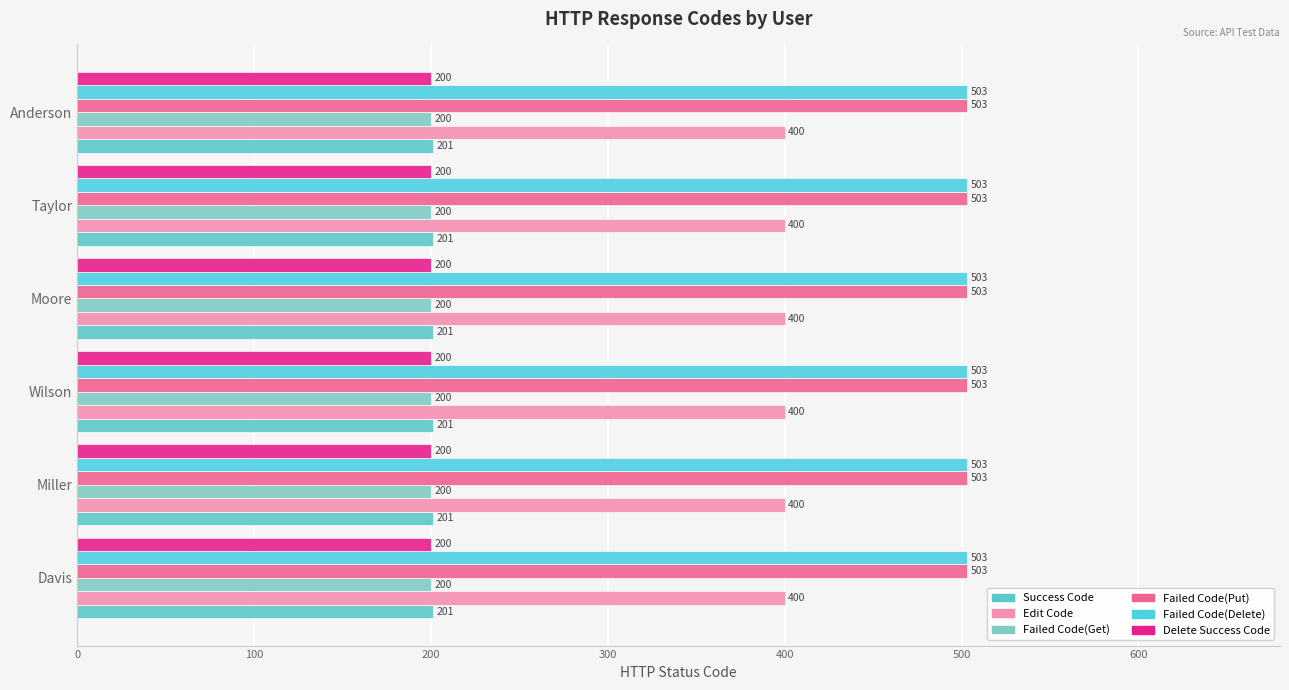

Is the value of Failed Code(Get) at Anderson greater than the value of Delete Success Code at Wilson?

No